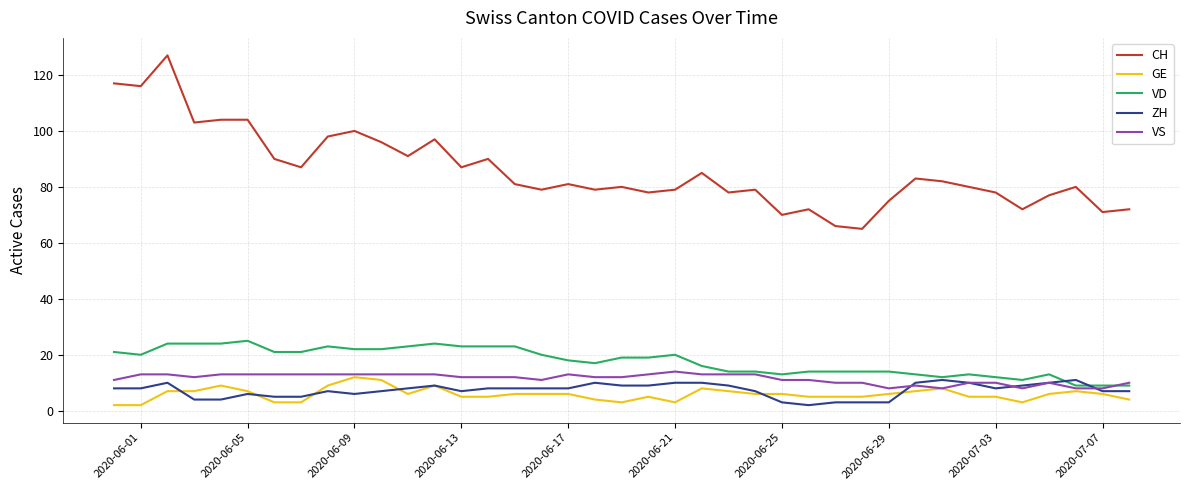

Which series has the largest total across all categories?

CH